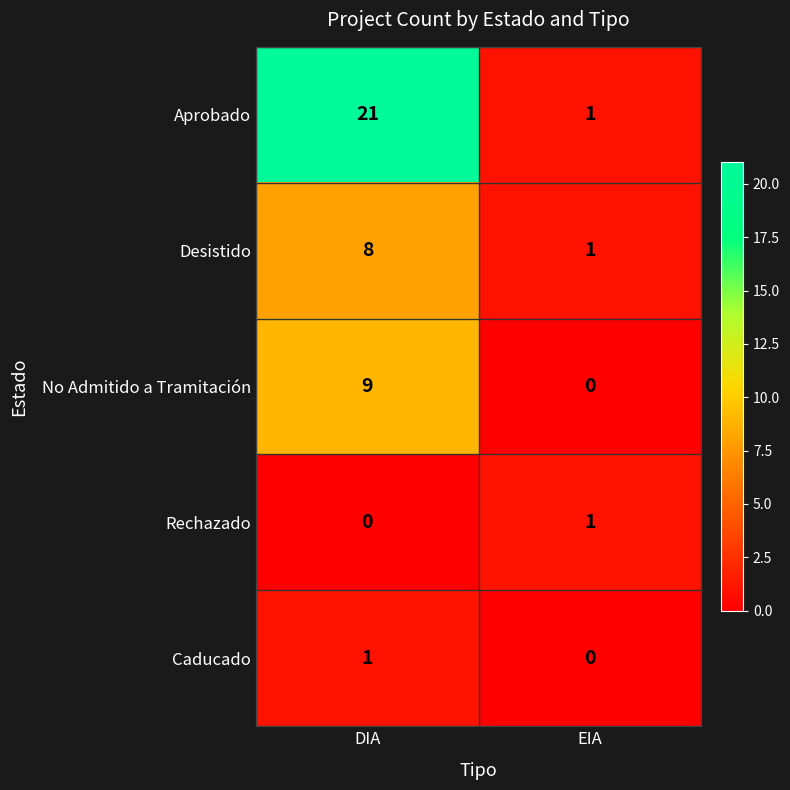

Which series has the largest total across all categories?

Aprobado